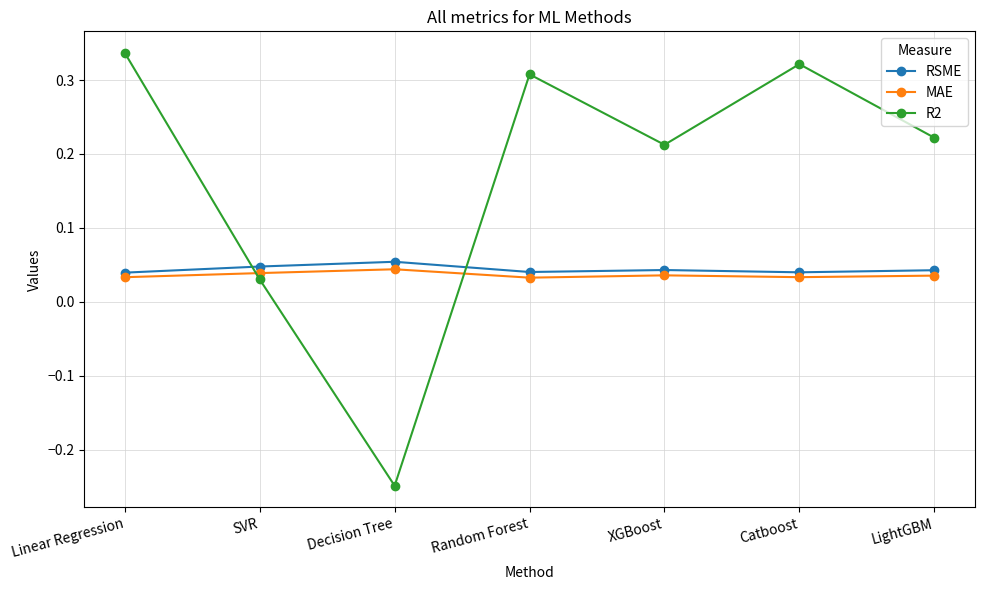

Which series has the largest total across all categories?

R2